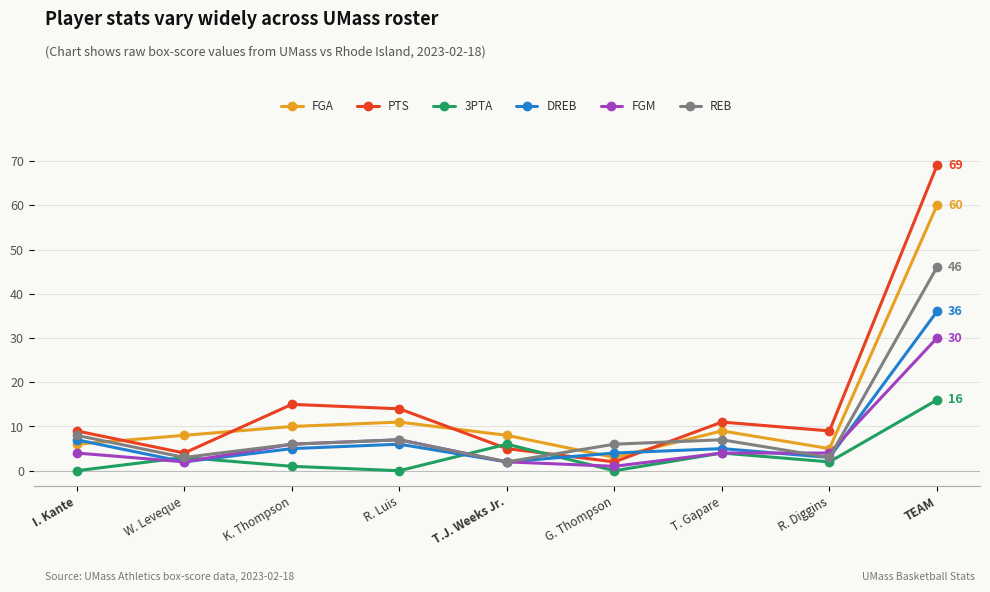

True or false: 3PTA and FGA intersect in this chart.

False